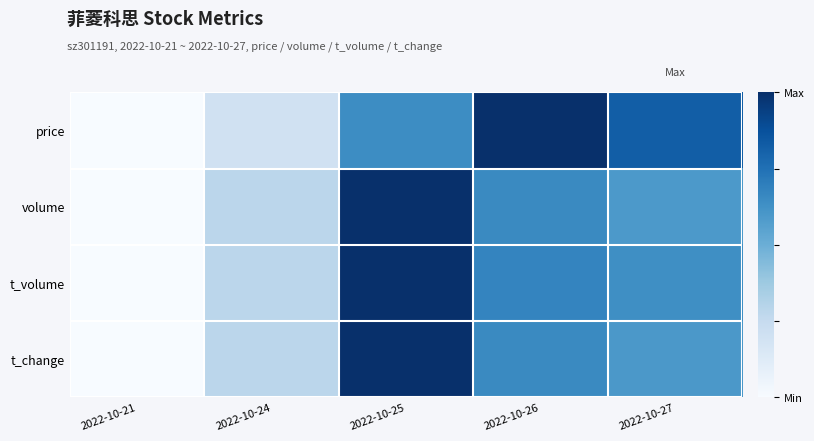

Between 2022-10-21 and 2022-10-27, which series saw the biggest shift?

price